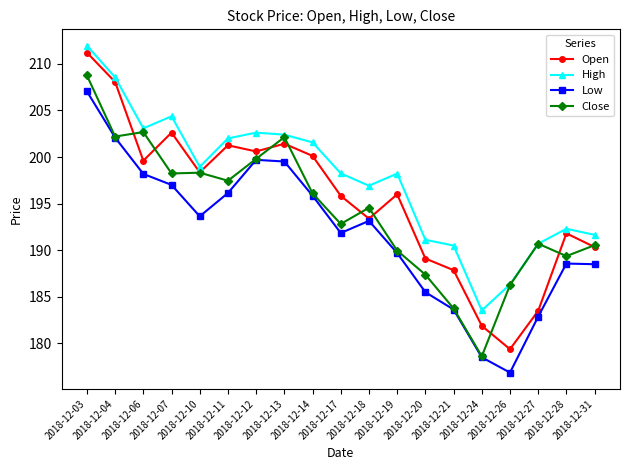

Which series has the largest range (max minus min)?

Open